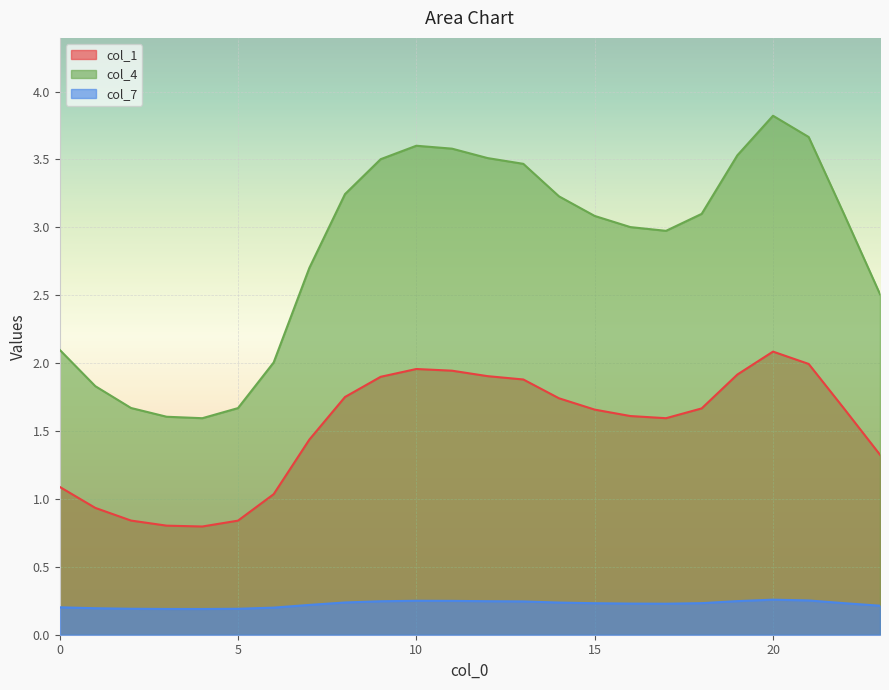

True or false: col_4 and col_1 intersect in this chart.

False